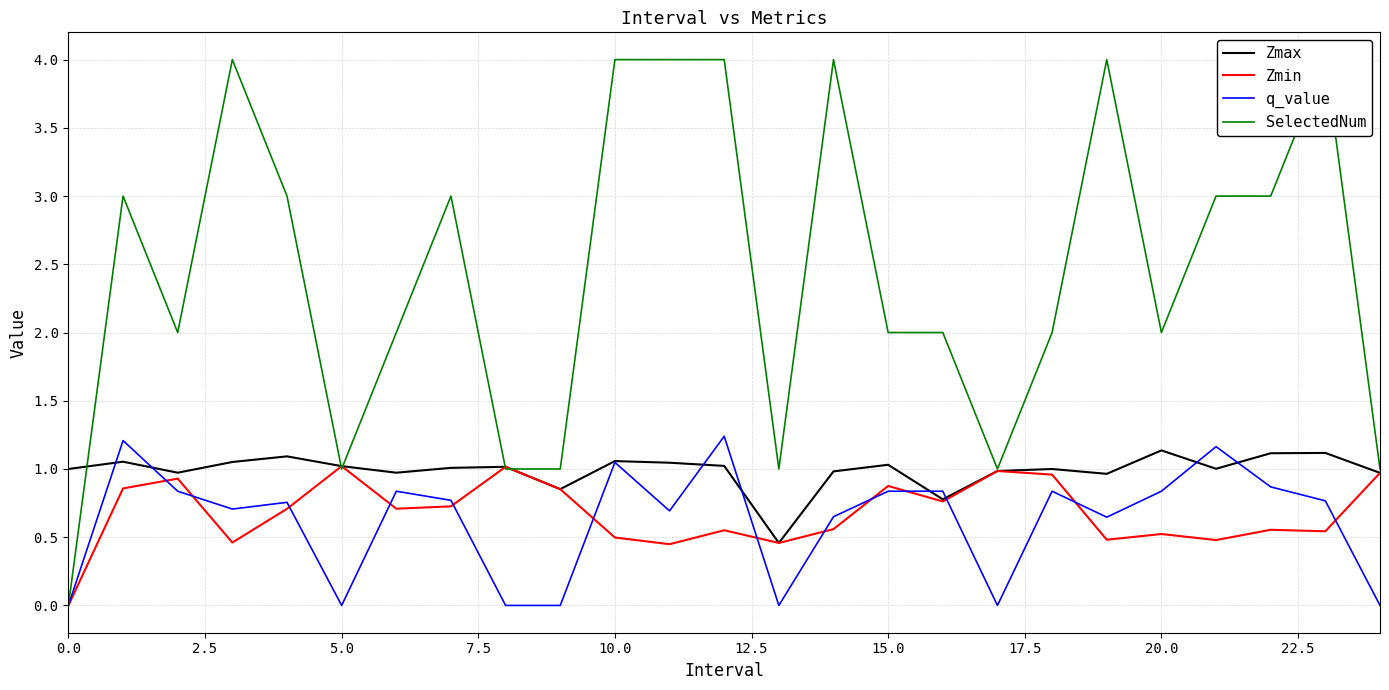

What are all the series names shown in the legend?

Zmax, Zmin, q_value, SelectedNum